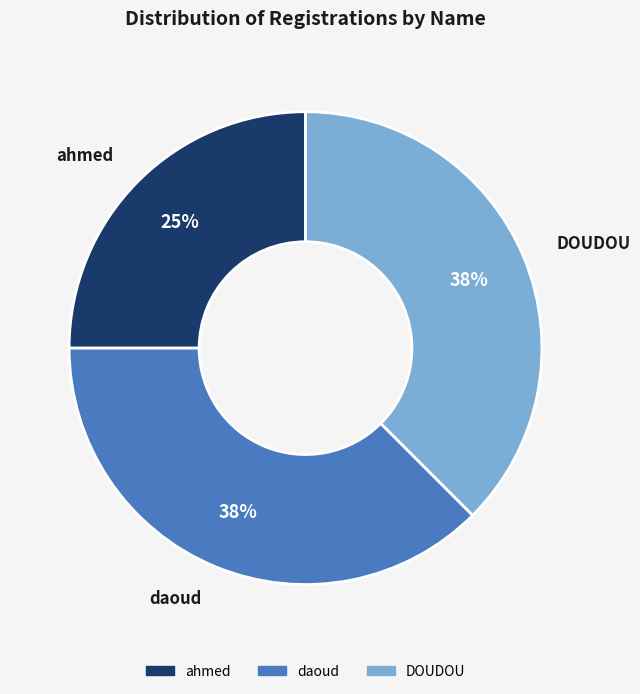

Combined, do daoud and ahmed account for over 50%?

Yes